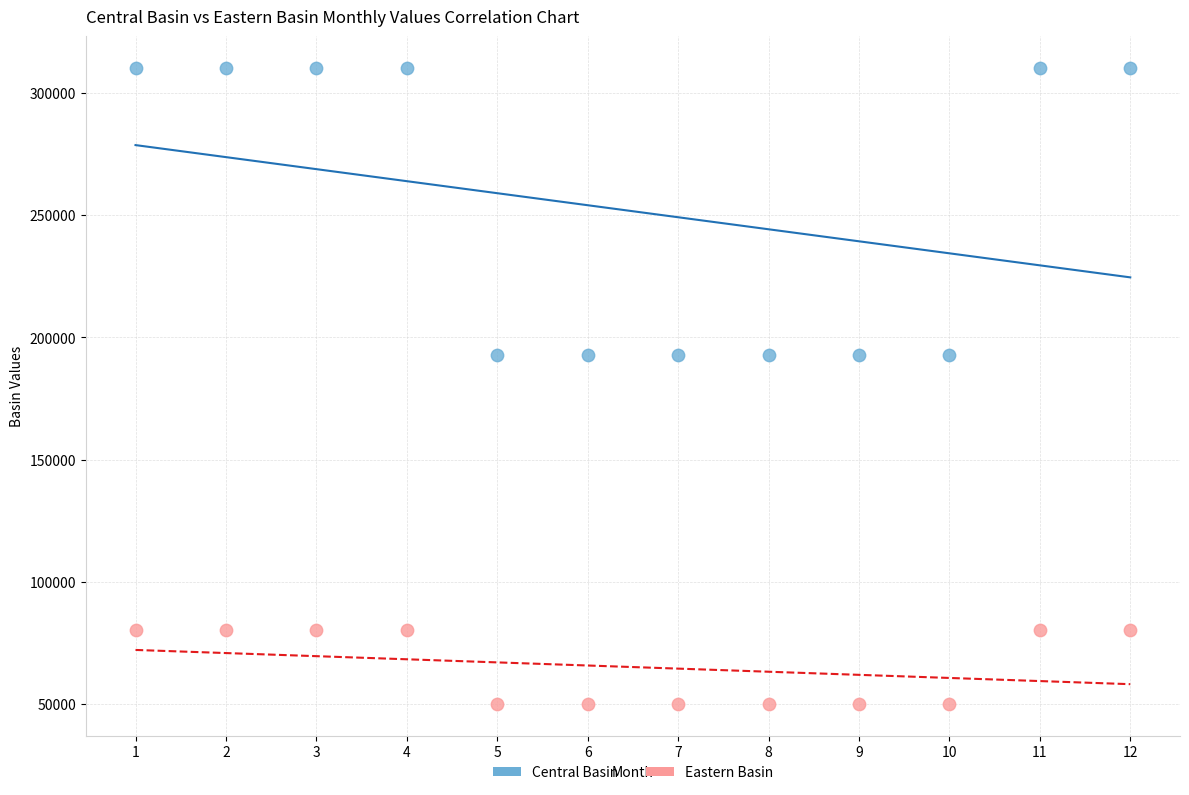

Which series reaches the maximum Y coordinate?

Central Basin